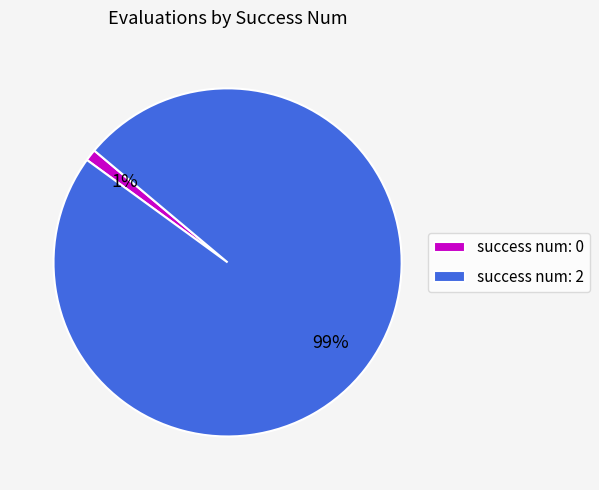

What percentage is the success num: 2 slice, to the nearest percent?

99%